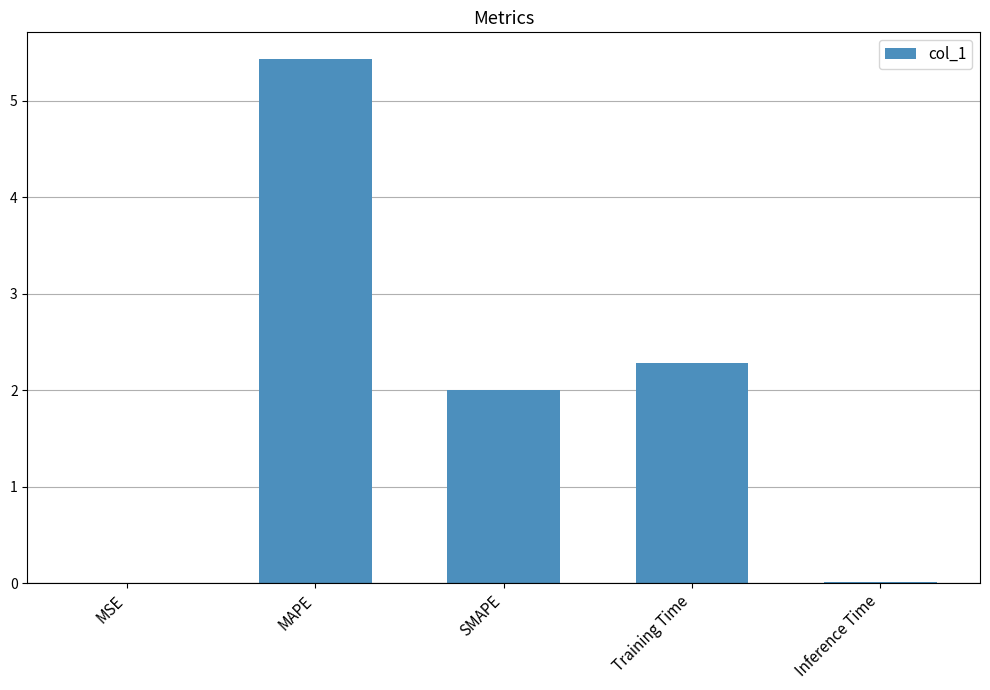

Does the chart contain stacked bars?

No